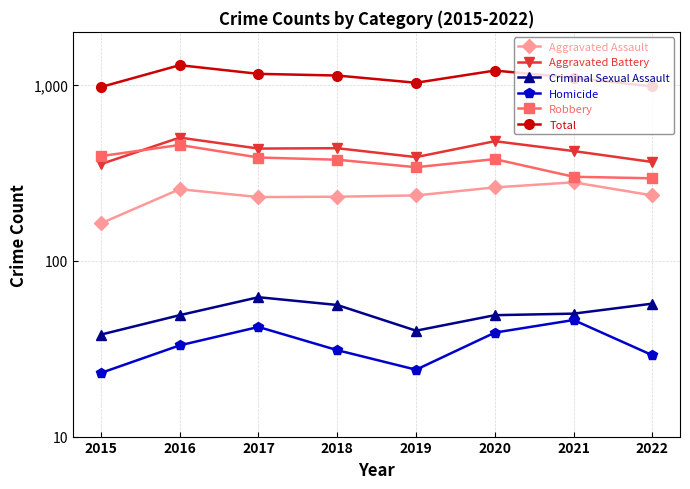

Where does the Robbery series first go above 378?

2015